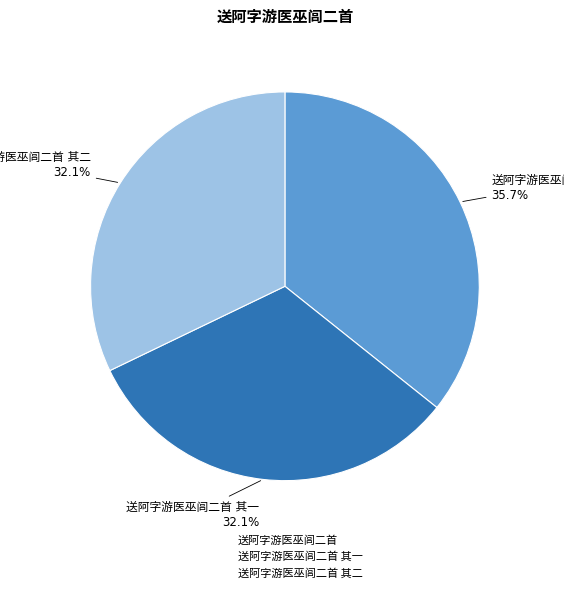

Does any single category account for the majority?

No